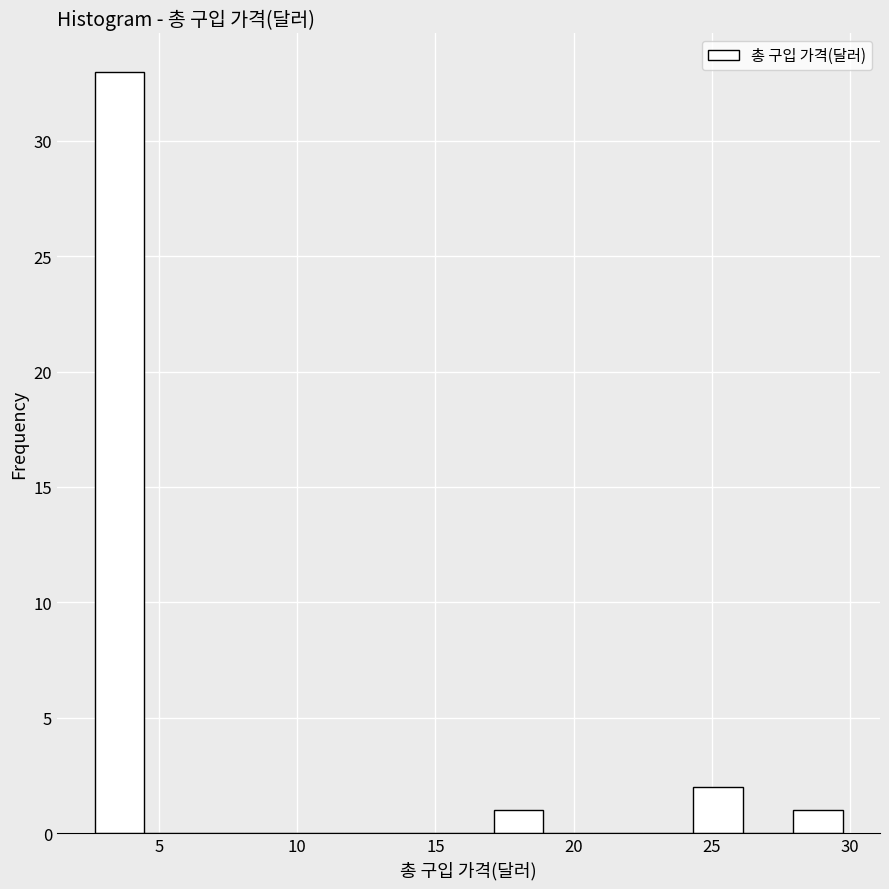

Around what value on the x-axis is the tallest bar? Give the approximate position of its centre, as read against the axis.

3.5